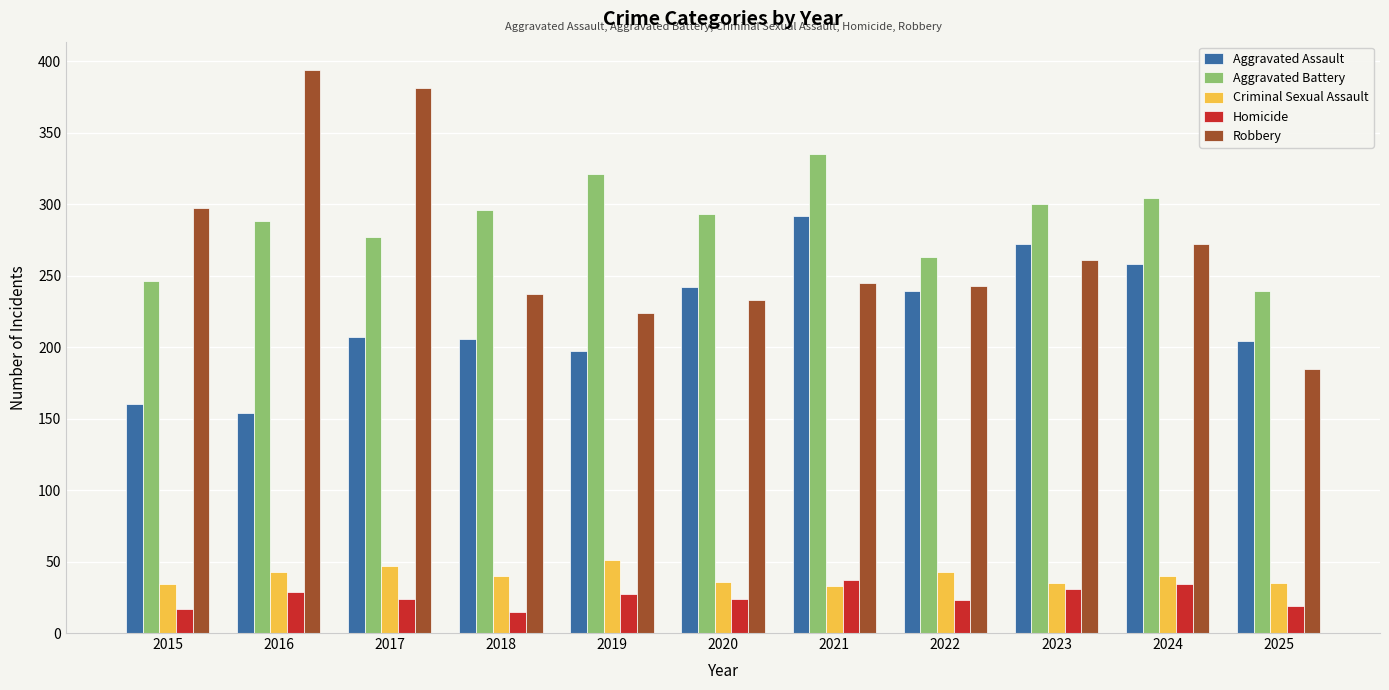

What is the spread (max minus min) of values at 2018?

281